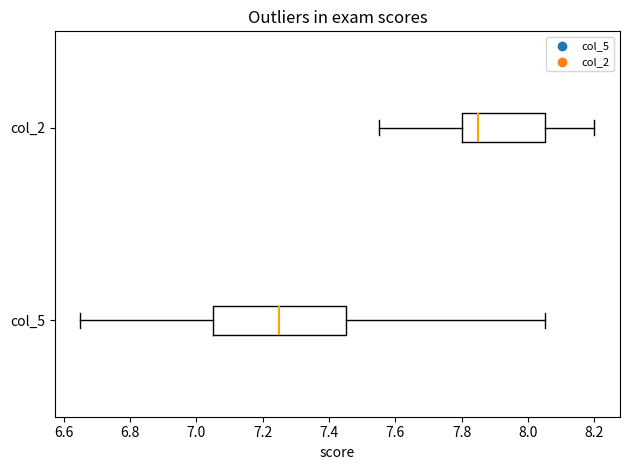

Reading bottom to top, read every box against the x-axis: the position of its median line, the range the box covers, and the ends of its whiskers. The values are not printed on the chart, so give them approximately, as read against the axis.

col_5: median 7.26, box 7.06 to 7.46, whiskers 6.66 to 8.06
col_2: median 7.86, box 7.80 to 8.06, whiskers 7.56 to 8.20